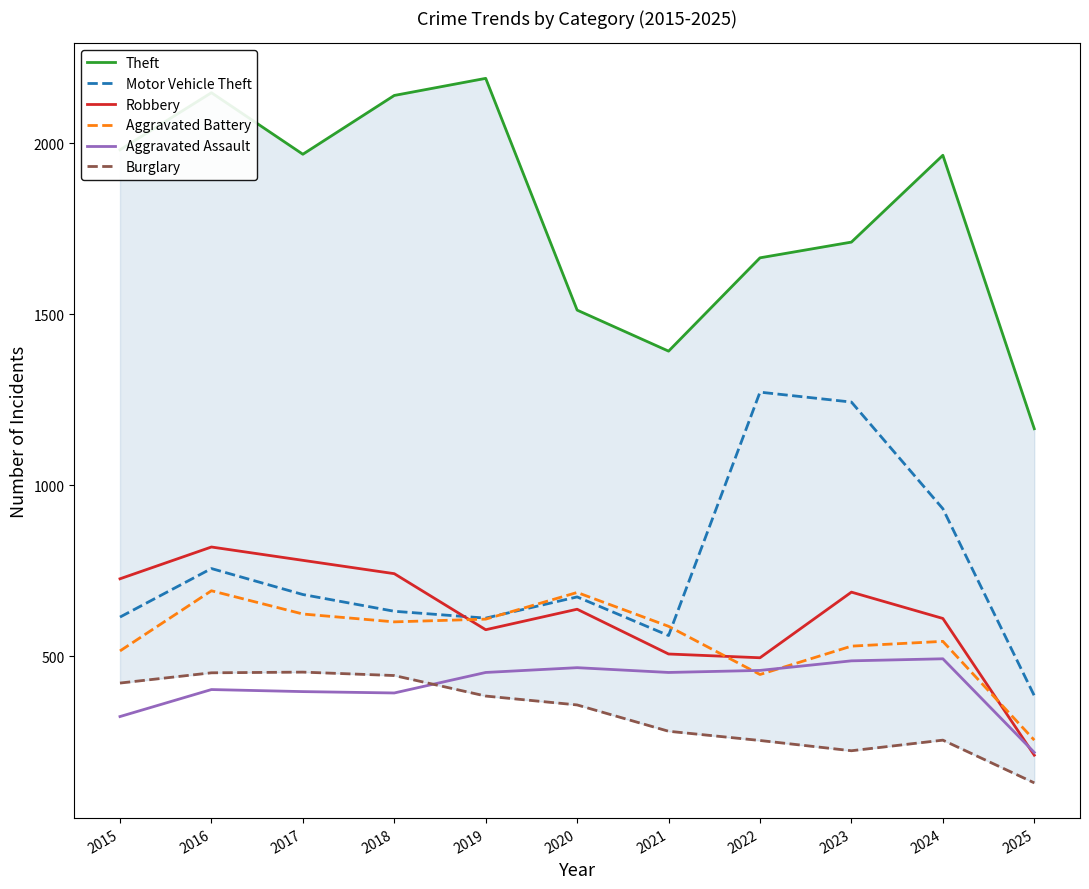

Which category has the highest value across all series?

2019